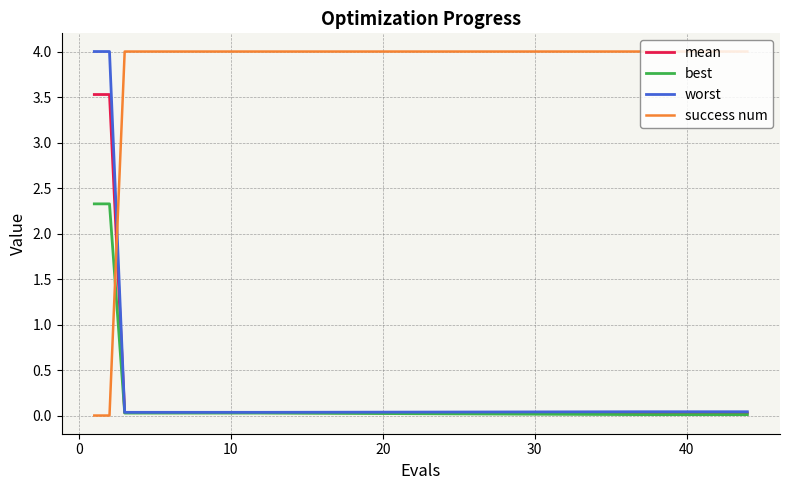

What is the sum of all success num values?

72.0